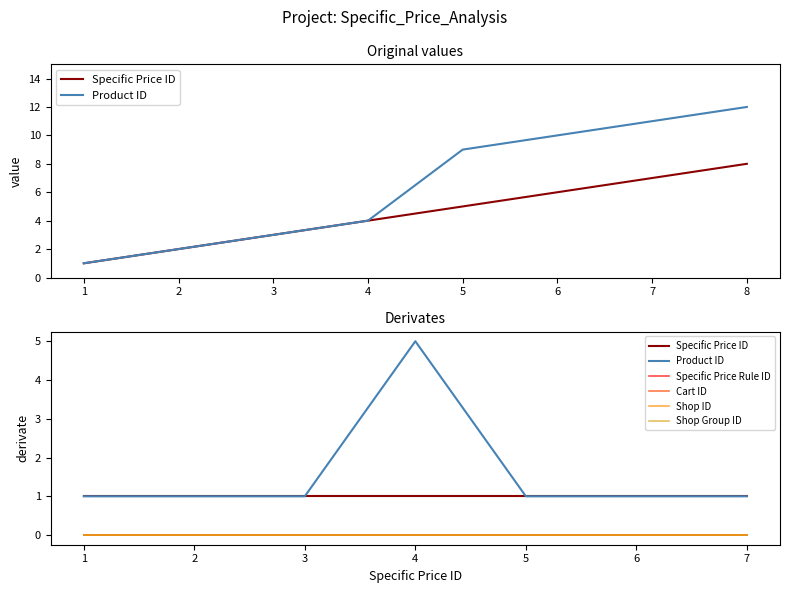

True or false: Shop ID and Cart ID cross at least once.

False